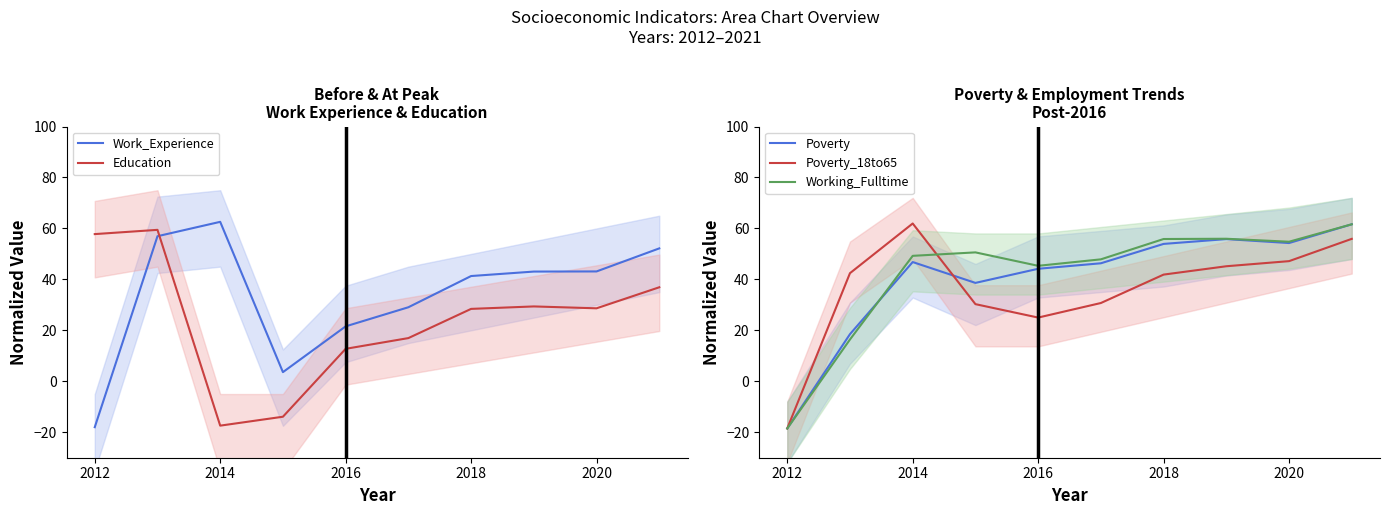

What is the difference between the maximum and minimum values in the Work_Experience series?

80.6